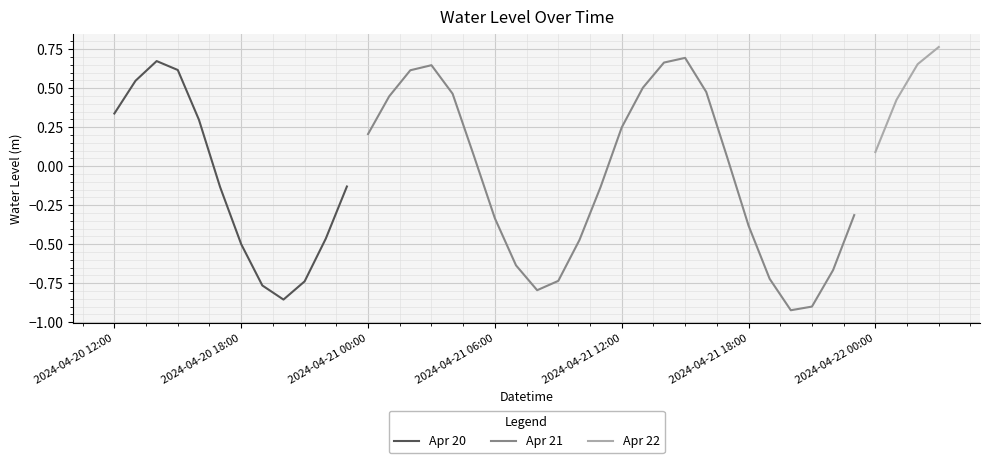

What is the sum of all values?

-1.1